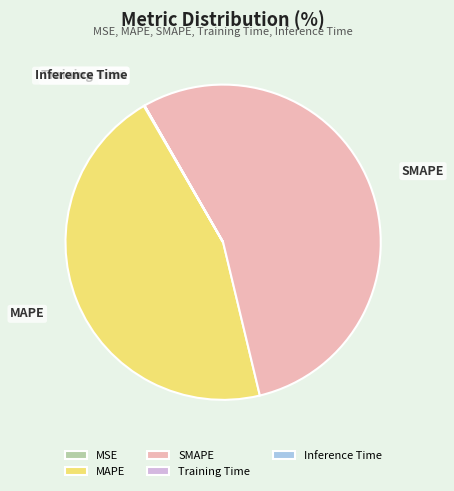

What is the largest slice in the pie chart?

SMAPE